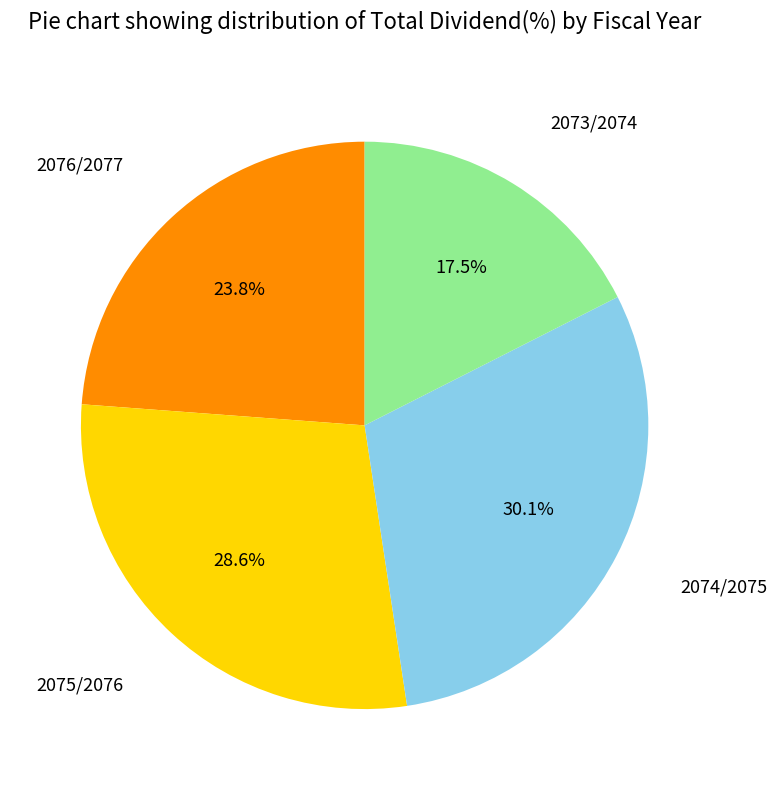

Combined, do 2074/2075 and 2076/2077 account for over 50%?

Yes